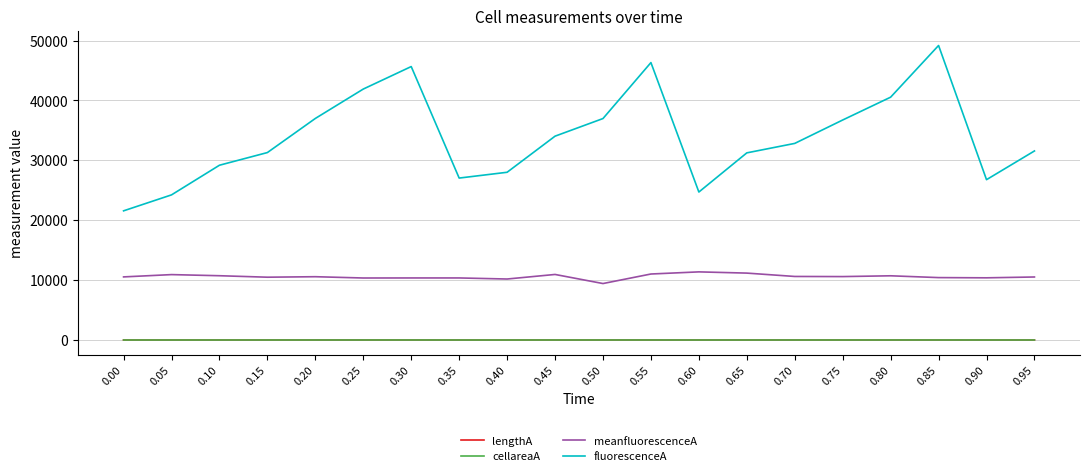

Which series has the largest total across all categories?

fluorescenceA